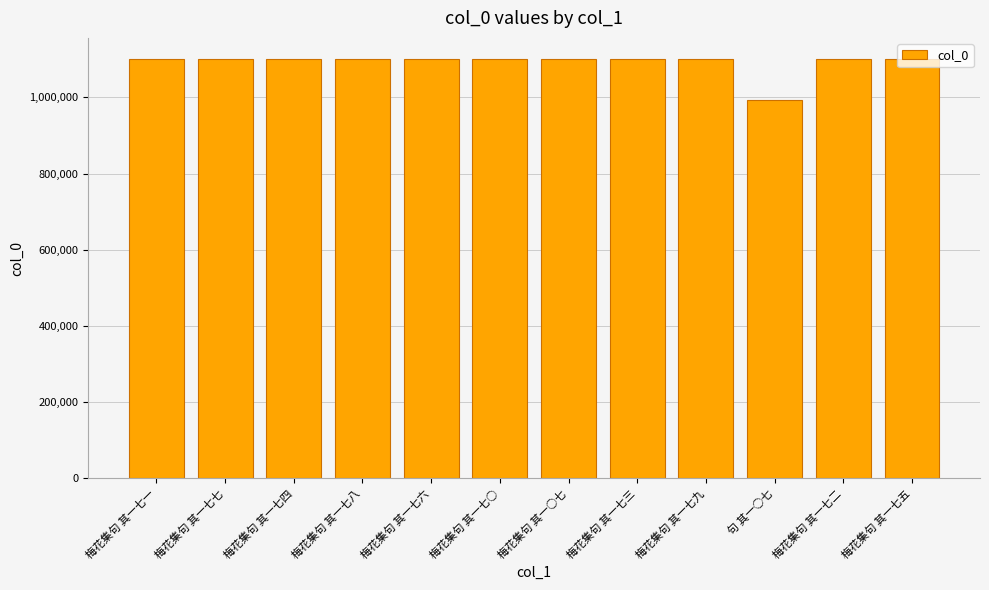

Which has a higher value, 梅花集句 其一七○ or 句 其一○七?

梅花集句 其一七○